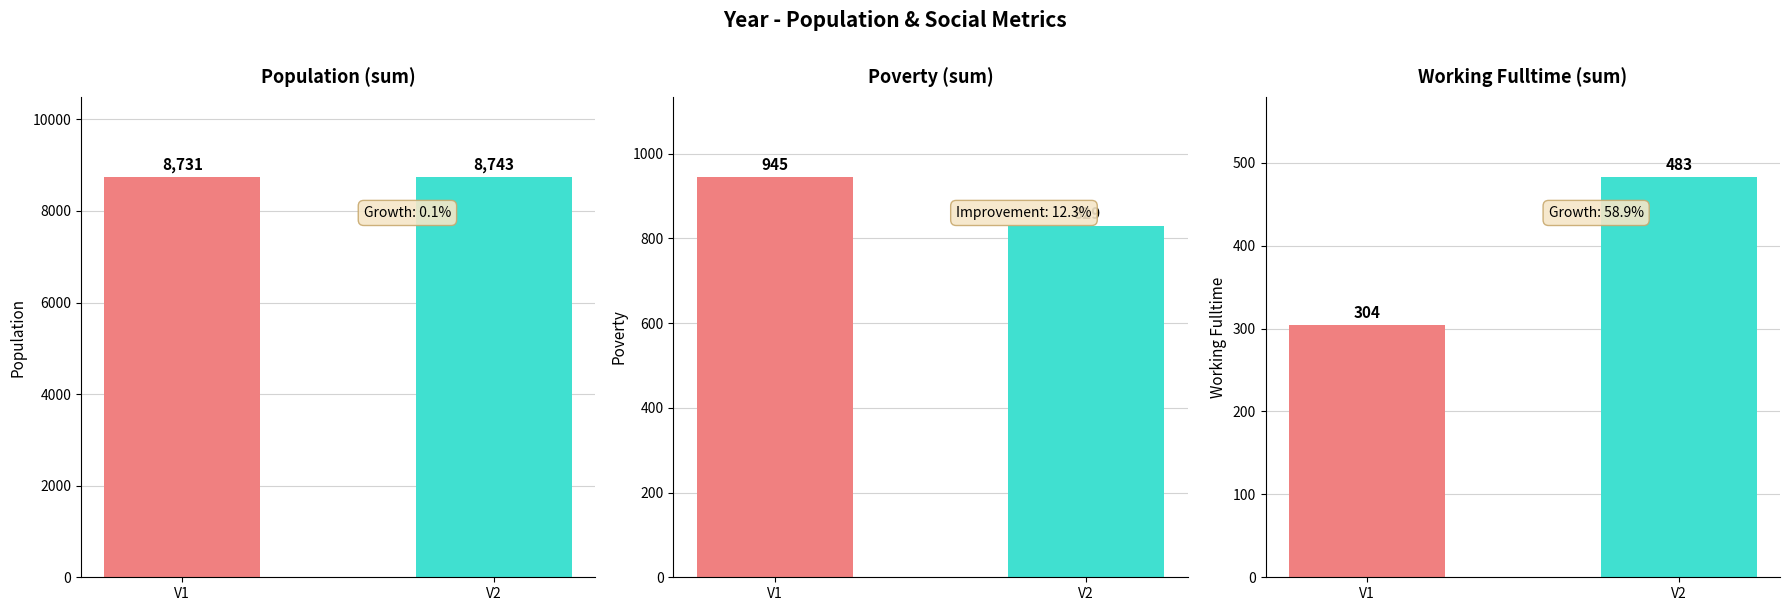

The value of Working Fulltime (sum) at V2 is 483. True or false?

True